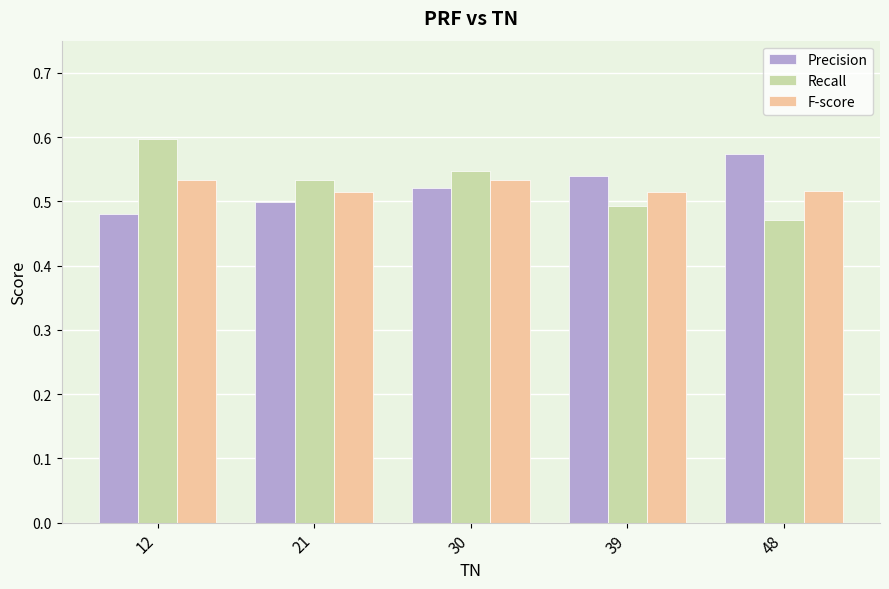

The Recall series shows 0.6 at 12. True or false?

True